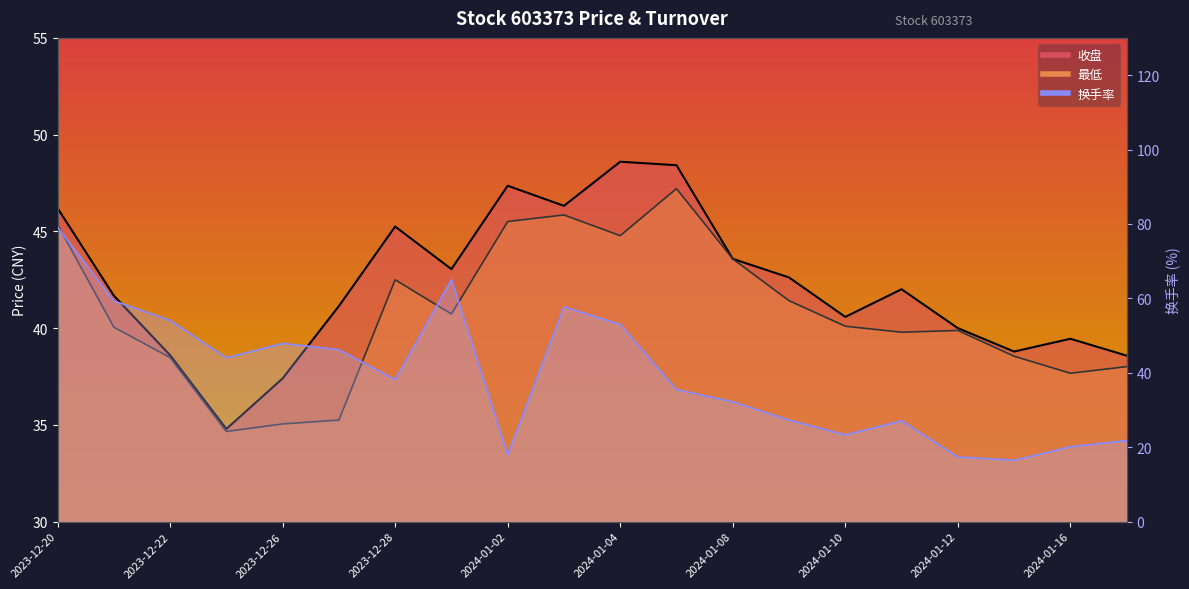

After their last crossing, which series has the higher values: 换手率 or 收盘?

收盘